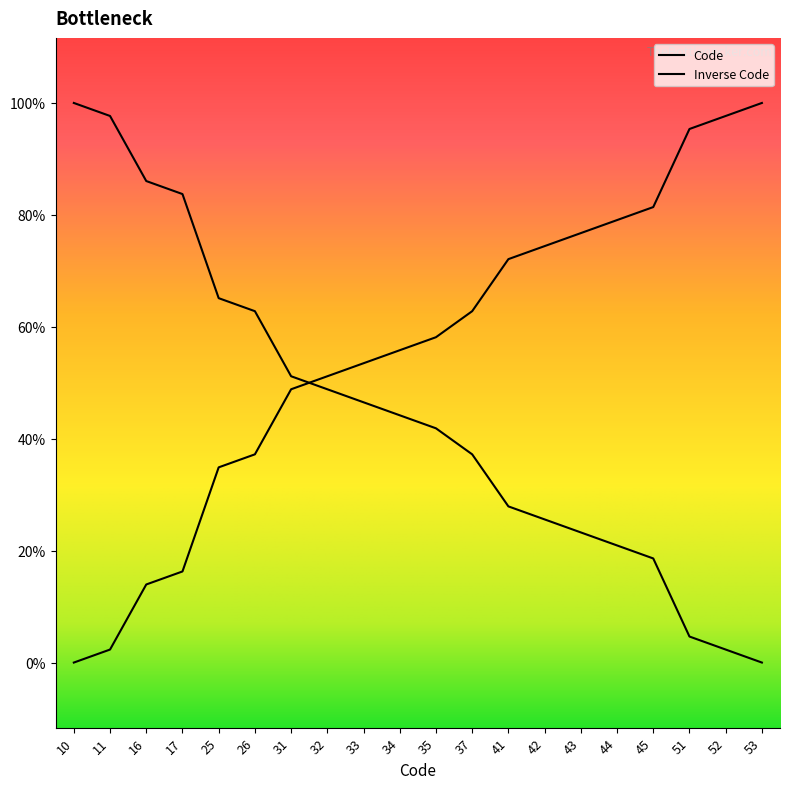

Is it true that the value at 33 is 33?

True